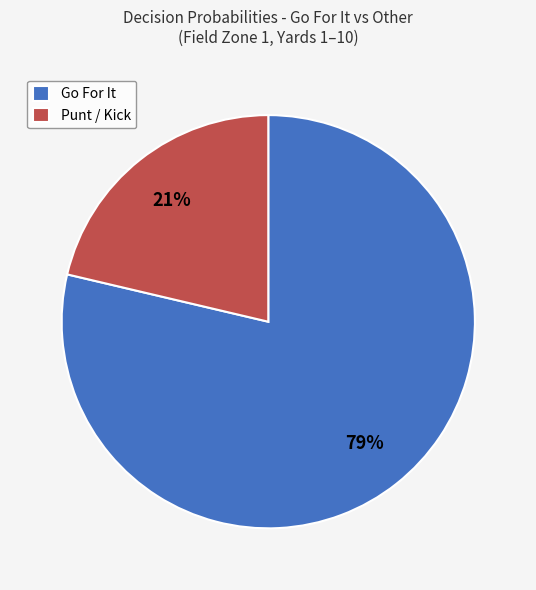

How many slices are in this pie chart?

2